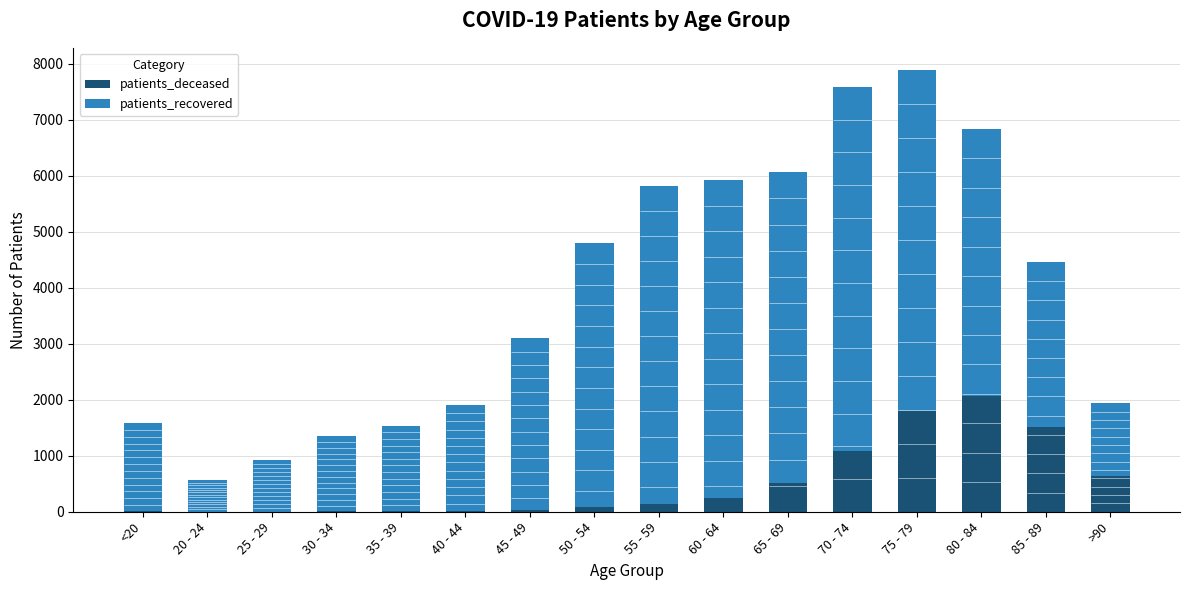

What is the label of the 8th bar from the right?

55 - 59